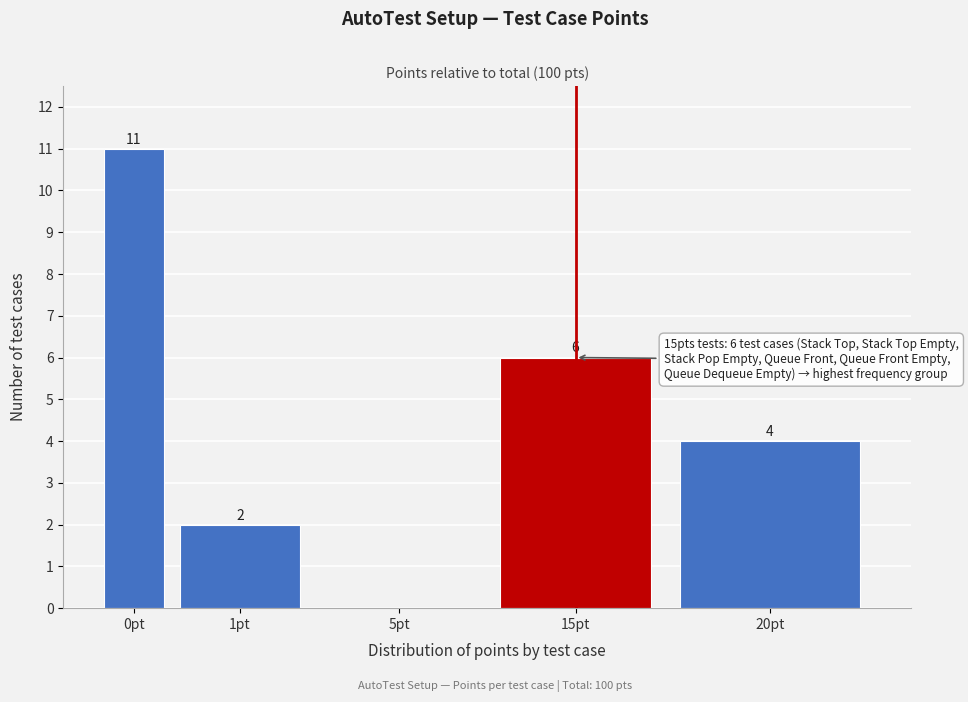

Reading left to right, what are all the values shown in this chart?

0pt=11	1pt=2	5pt=0	15pt=6	20pt=4